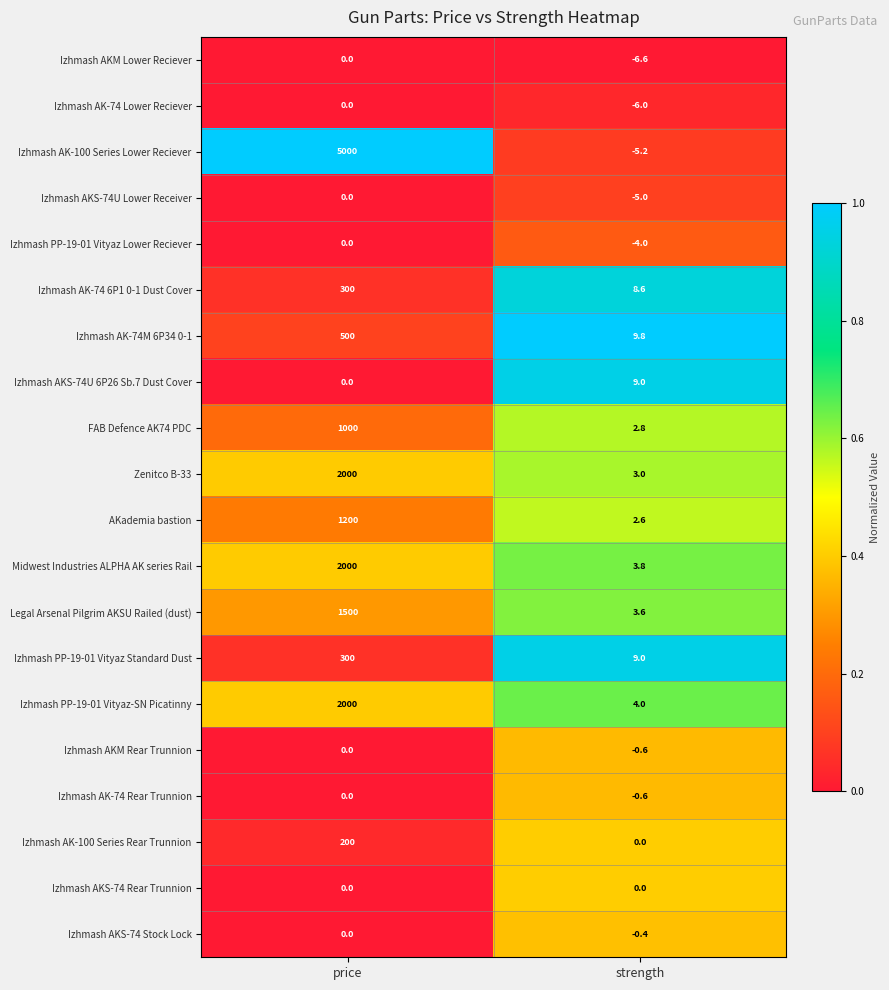

True or false: Zenitco B-33 has a value of 3211.0 at price.

False